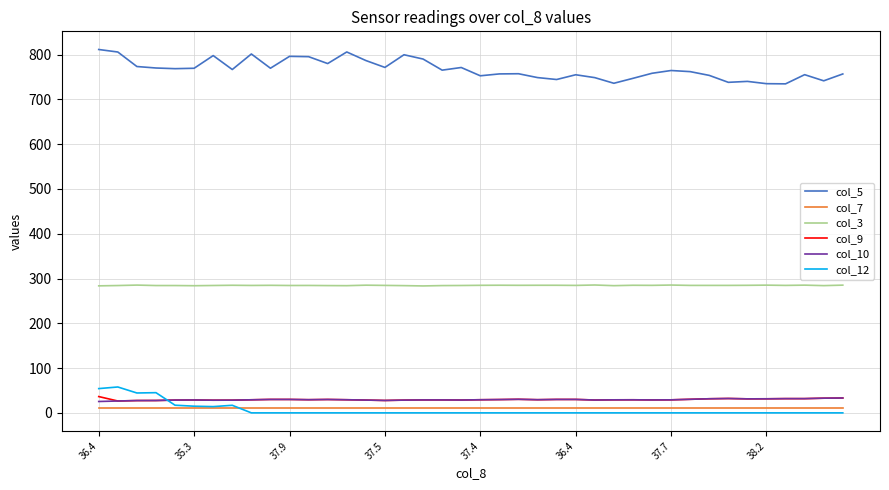

True or false: col_10 and col_5 cross at least once.

False